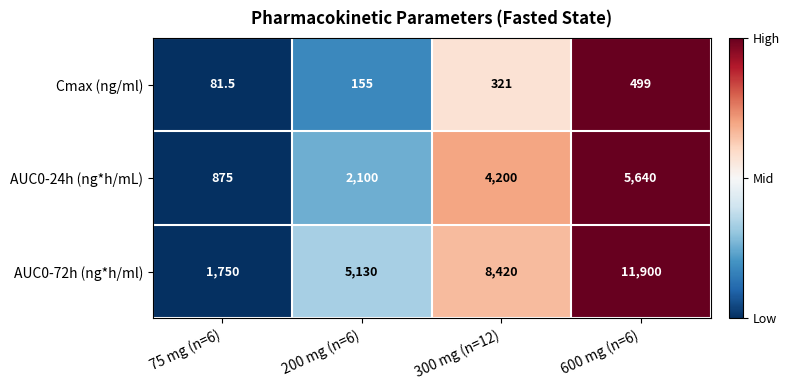

Between 300 mg (n=12) and 600 mg (n=6), which series saw the biggest shift?

AUC0-72h (ng*h/ml)